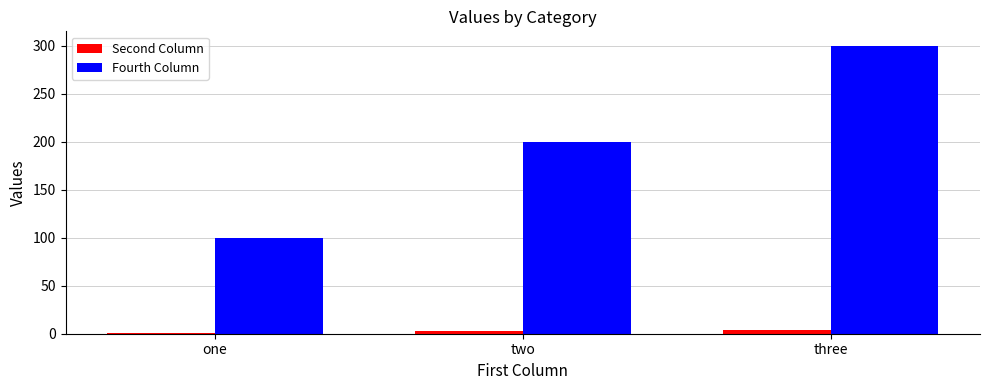

What is the minimum value for Second Column?

1.2